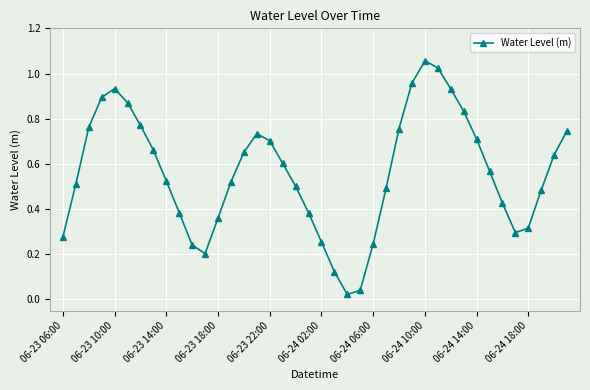

How many data points does each series have?

40